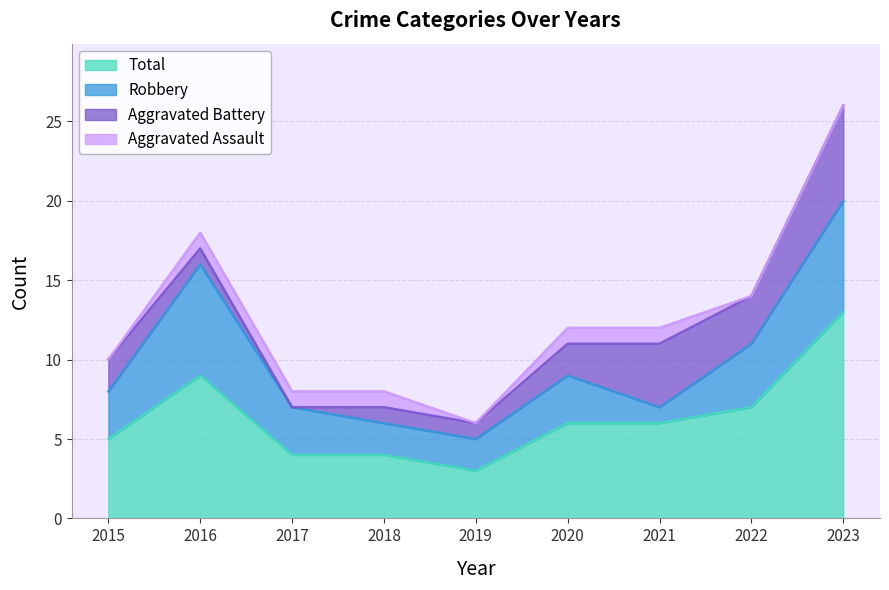

True or false: Total and Aggravated Assault intersect in this chart.

False